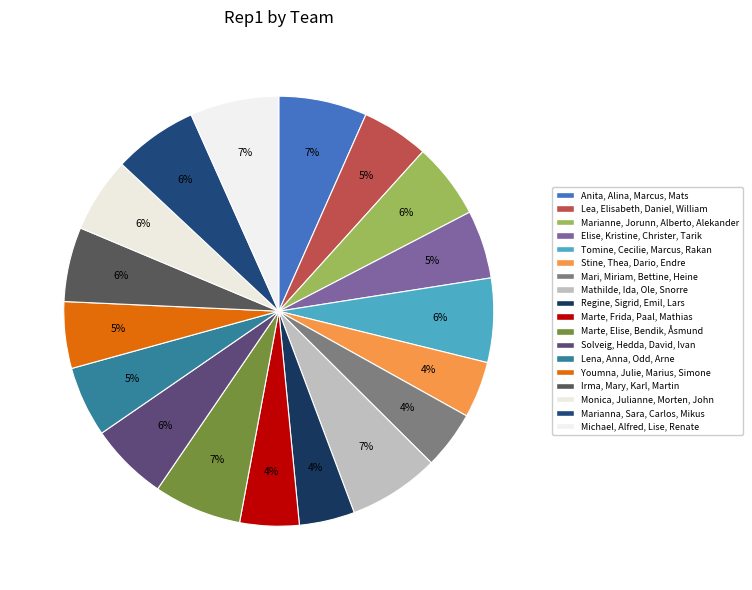

Is there a majority slice in this chart?

No